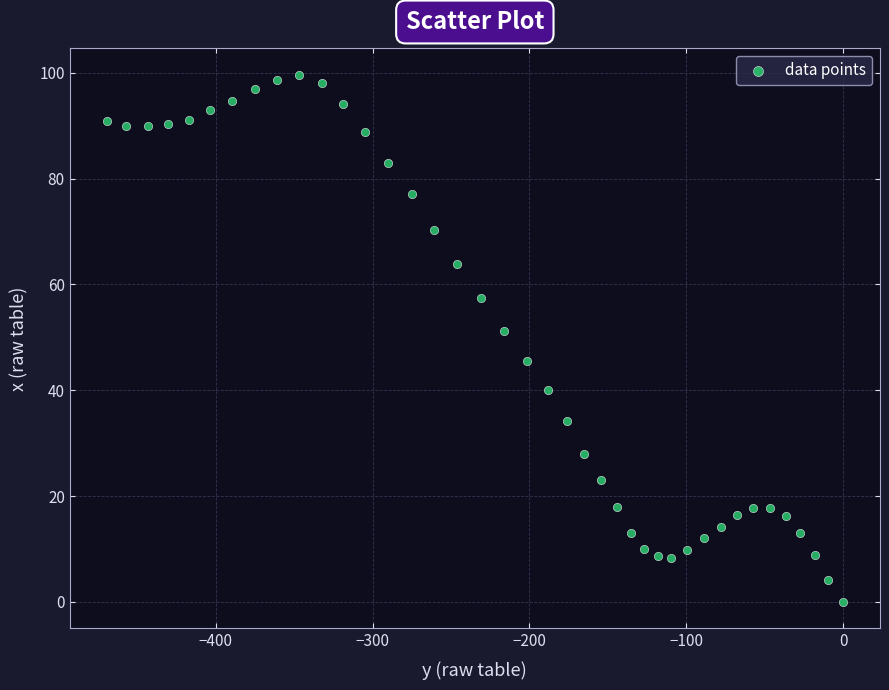

What Y value in the scatter plot is closest to 49?

51.2